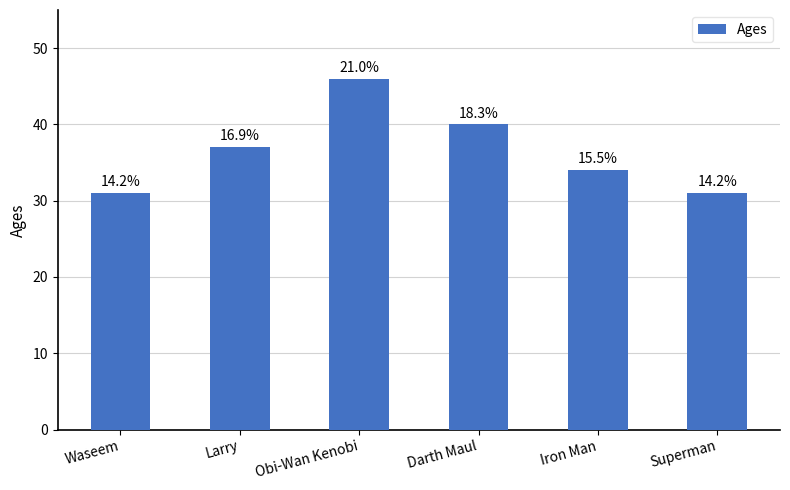

What is the change in value from Larry to Darth Maul?

+3